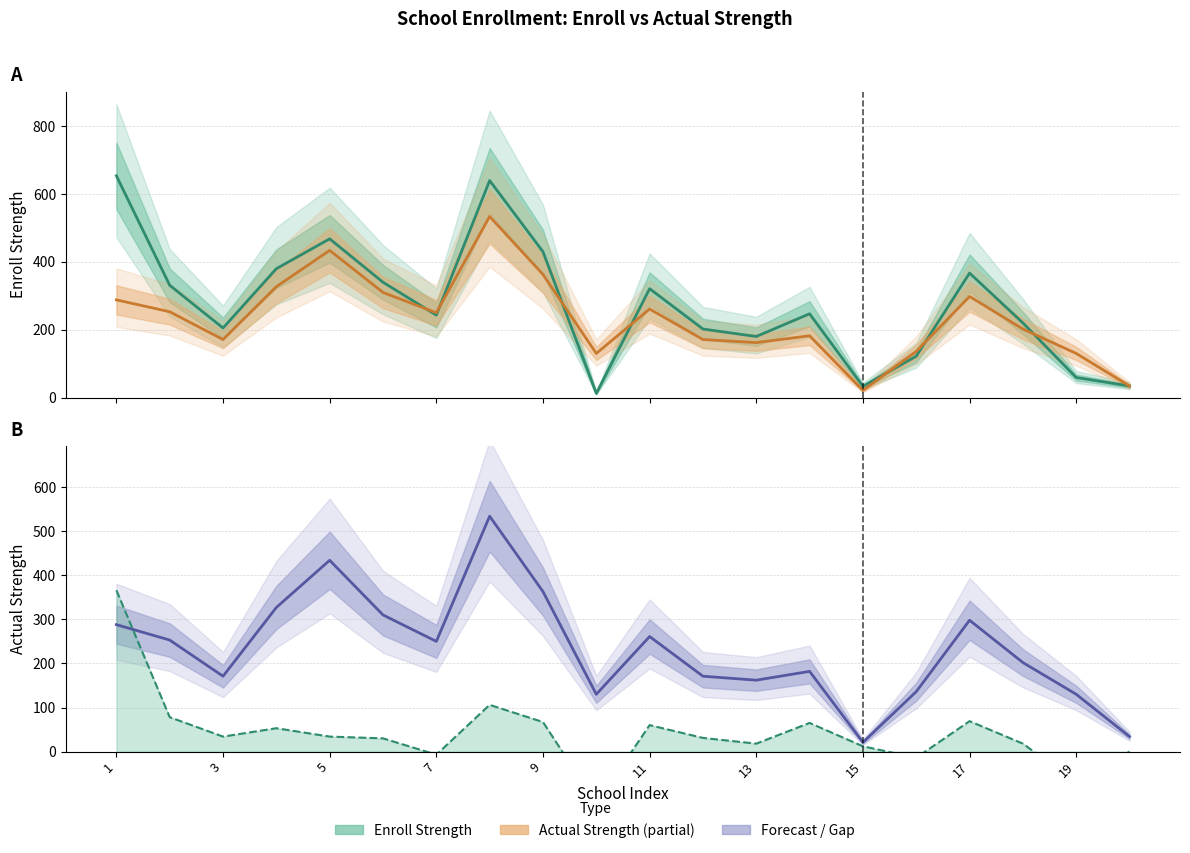

At how many categories does at least one series exceed 469?

2